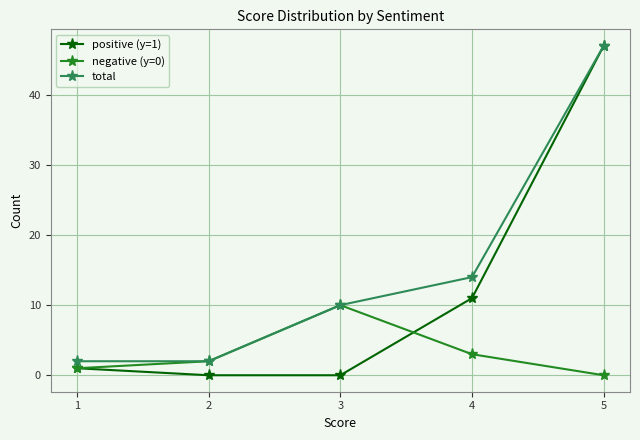

Between 3 and 4, which series saw the biggest shift?

positive (y=1)